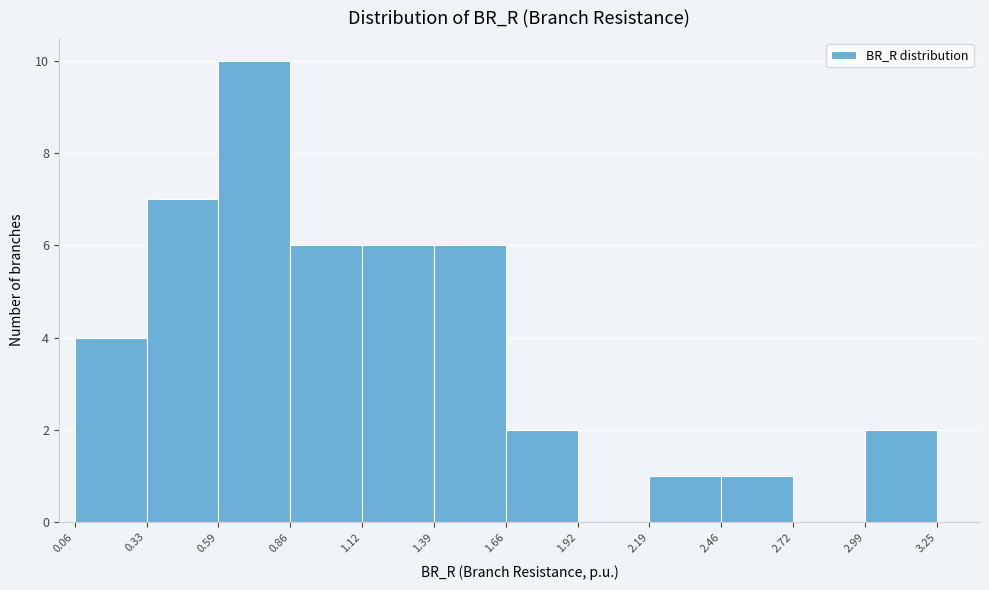

How tall is the bar that spans 1.12 to 1.39 on the x-axis? The values are not printed on the chart, so give them approximately, as read against the axis.

6